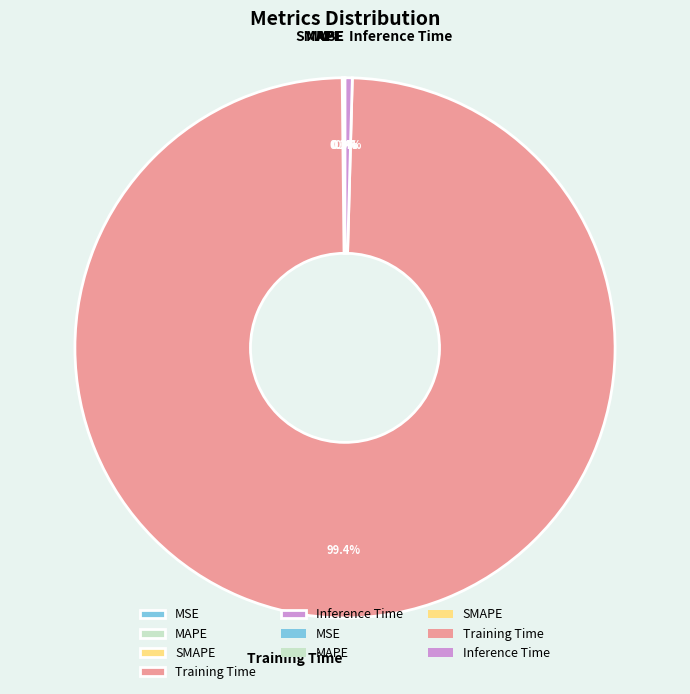

Do Inference Time and Training Time together represent more than half of the pie?

Yes